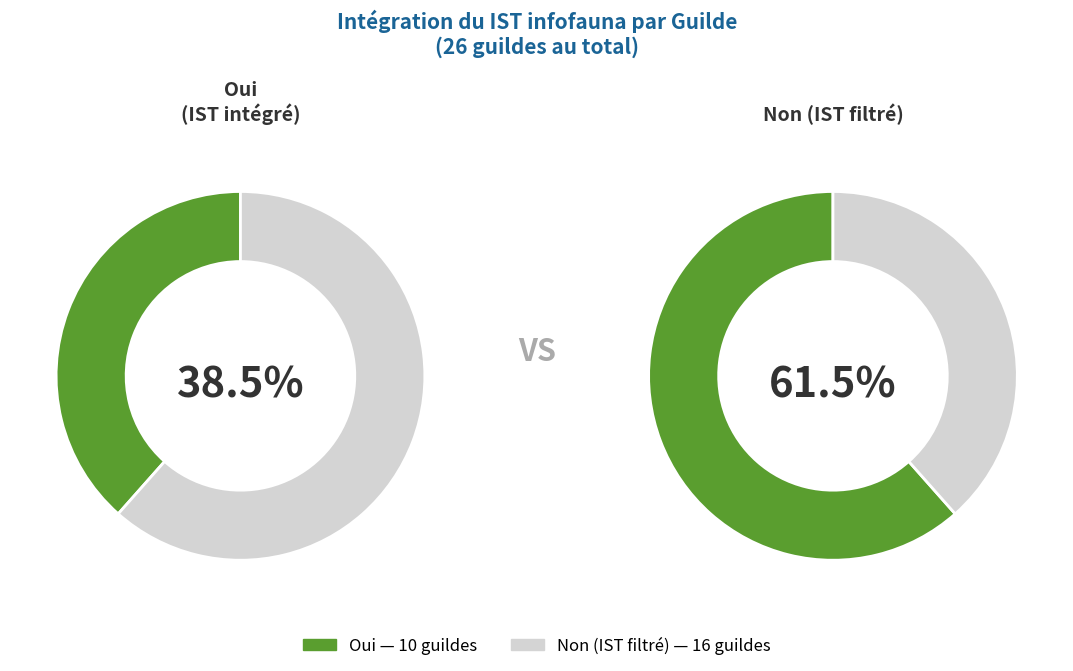

Which slice is the smallest?

Oui